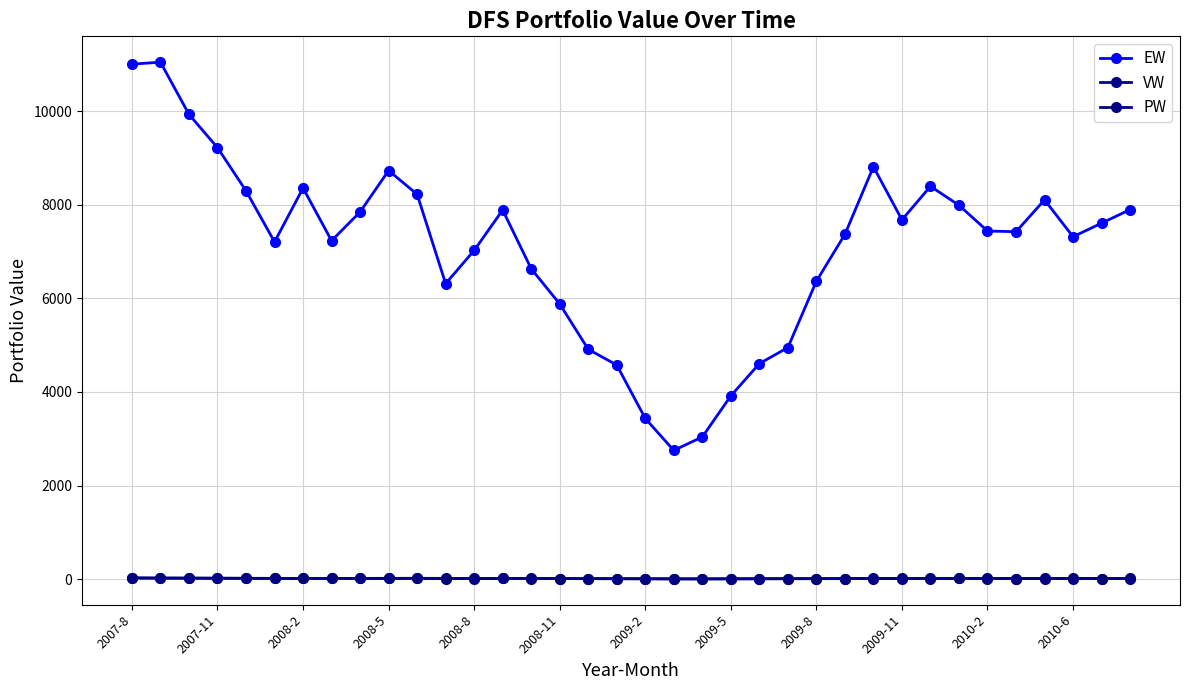

What is the average value of the VW series?

14.2